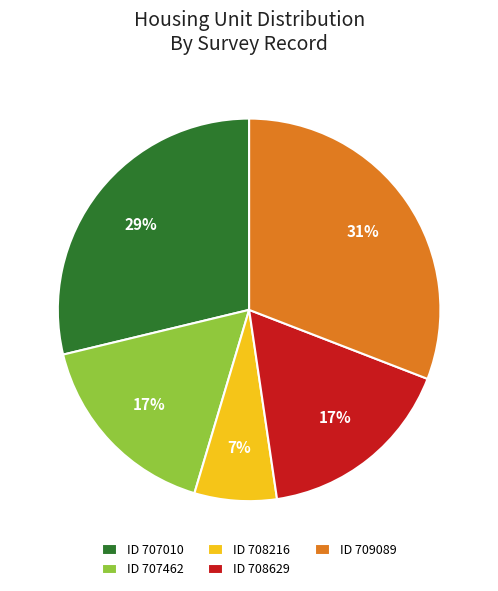

Is the sum of ID 708629 and ID 709089 greater than half?

No